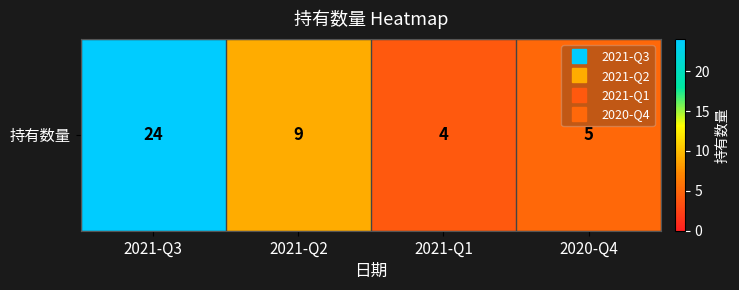

Reading left to right, list all the values displayed in this chart.

2021-Q3=24	2021-Q2=9	2021-Q1=4	2020-Q4=5